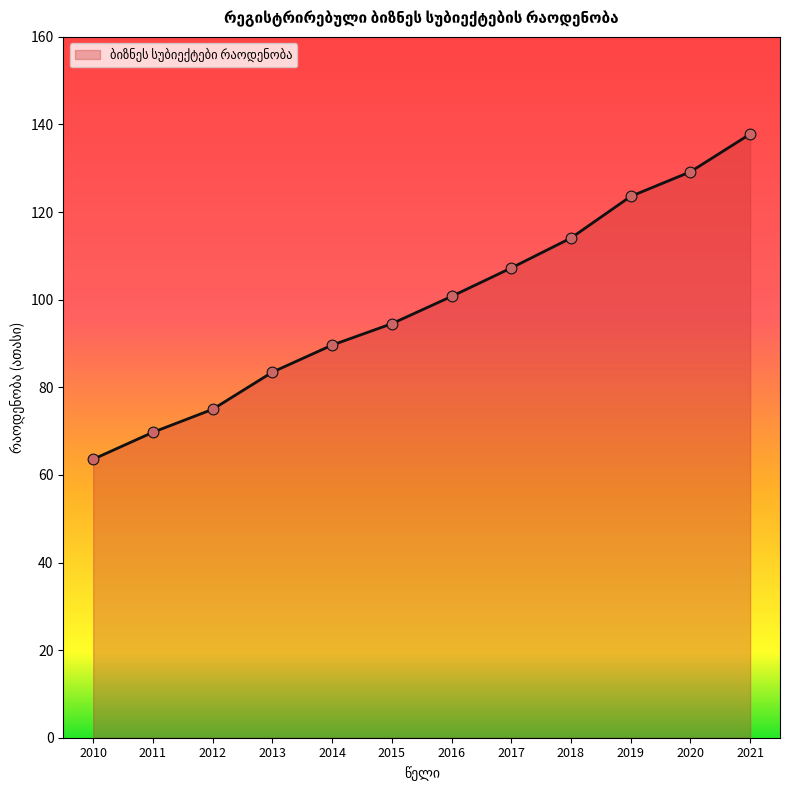

What is the change in value from 2015 to 2017?

+12.7